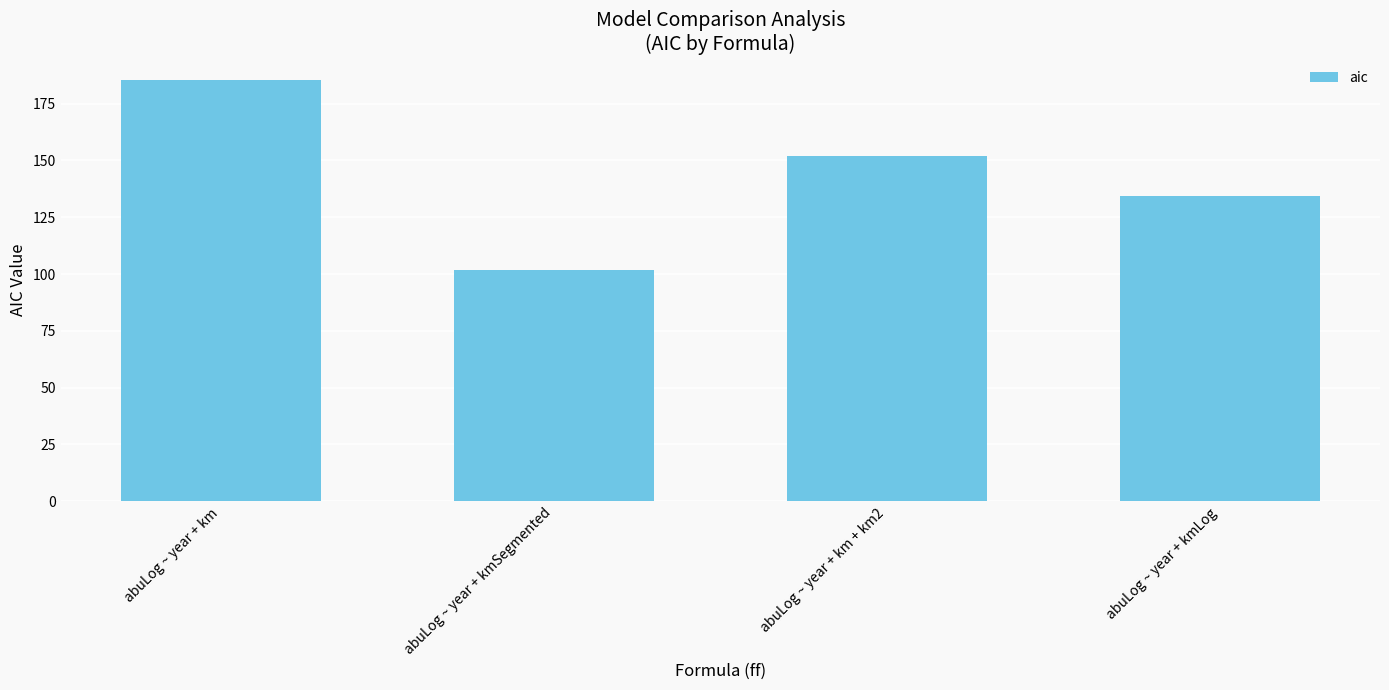

At which category does the chart reach its peak across all series?

abuLog ~ year + km